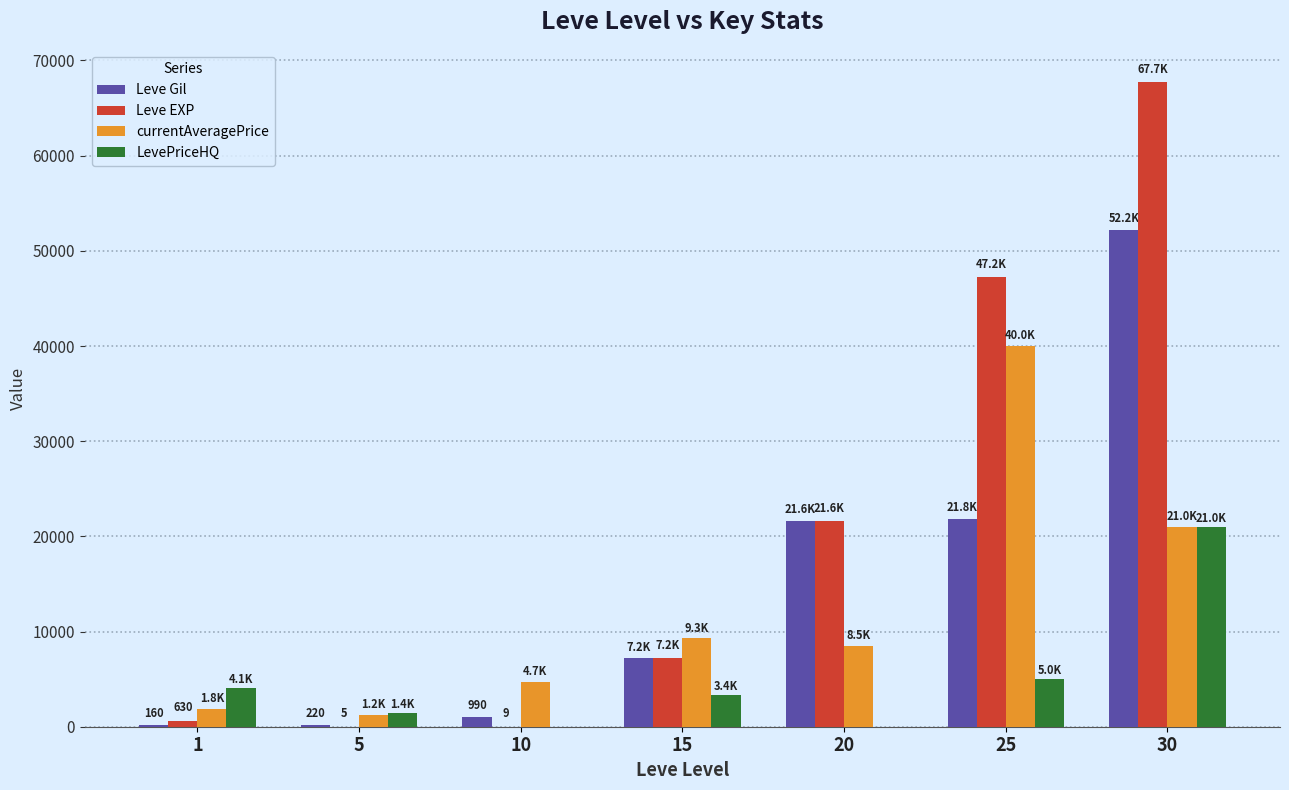

What is the maximum value for currentAveragePrice?

39999.0